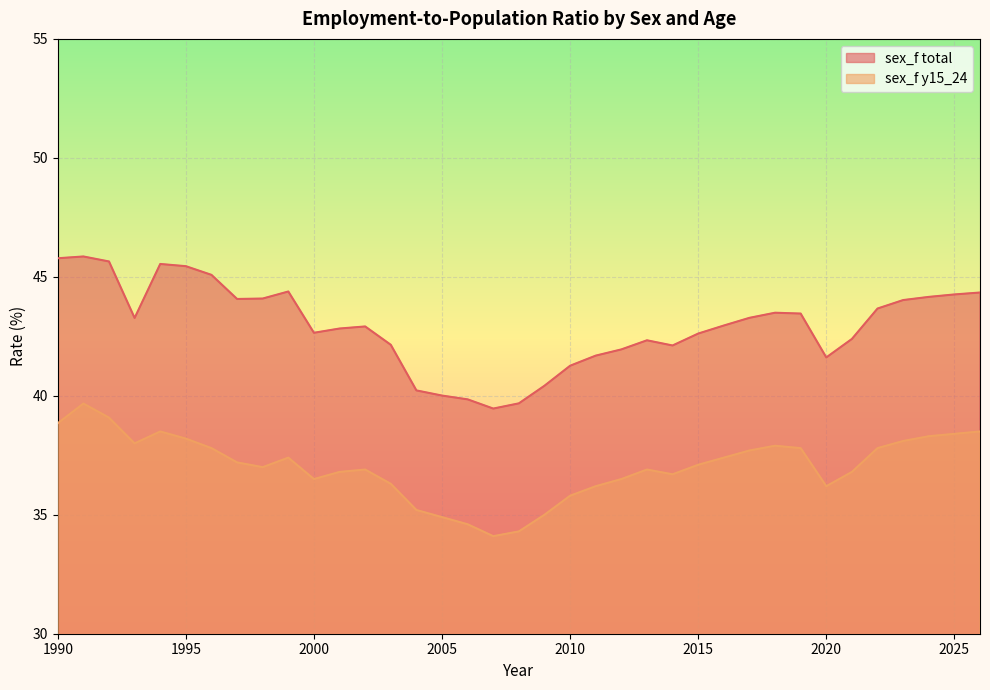

How many values in the sex_f y15_24 series are below 37?

17